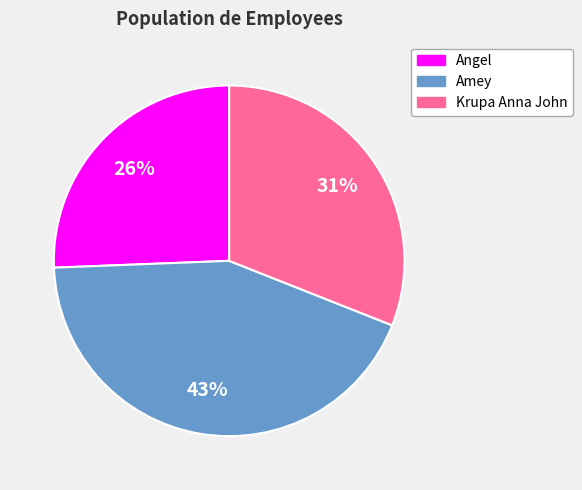

True or false: Angel accounts for 17% of the total.

False